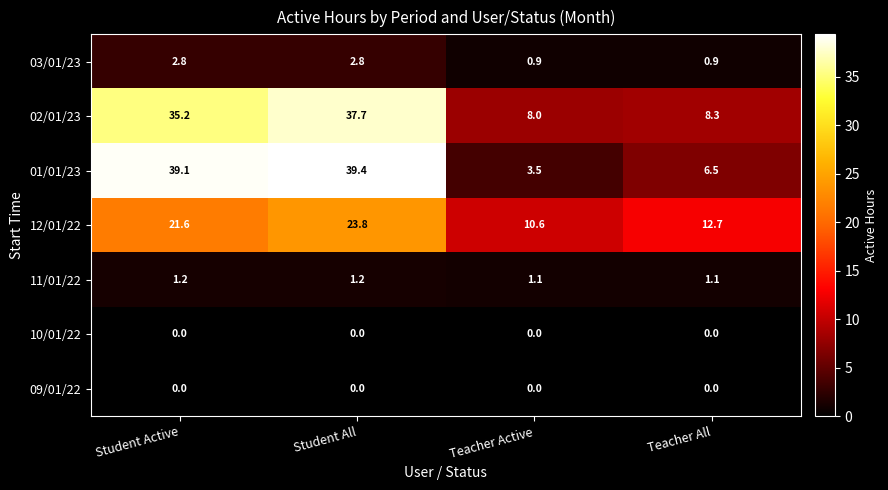

What is the minimum value for 02/01/23?

8.0